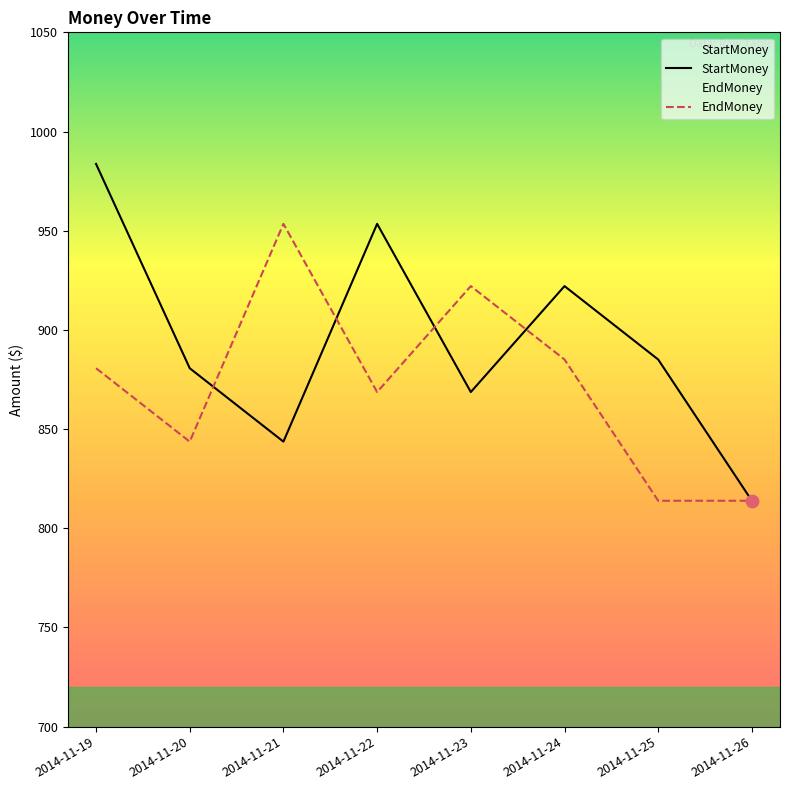

What is the total value across all series at 2014-11-21?

1797.1